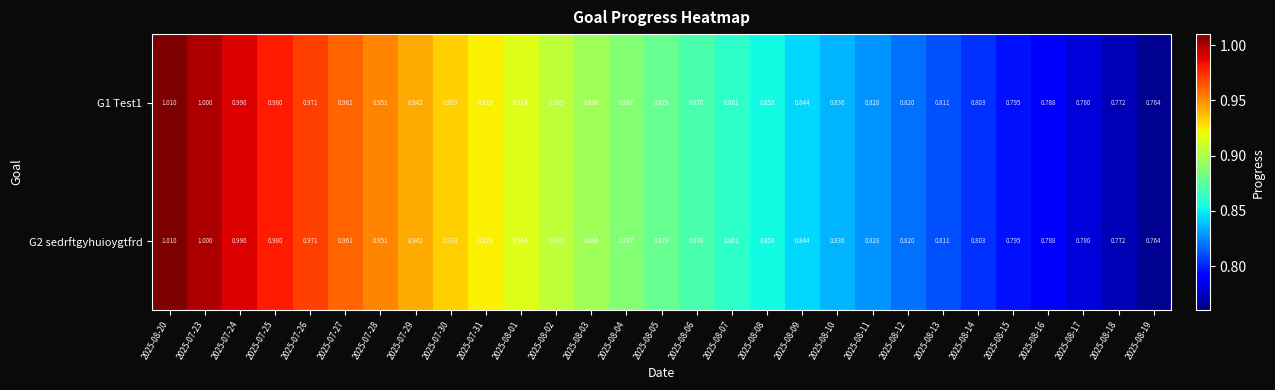

Is the value of G1 Test1 at 2025-07-23 greater than the value of G2 sedrftgyhuioygtfrd at 2025-08-02?

Yes